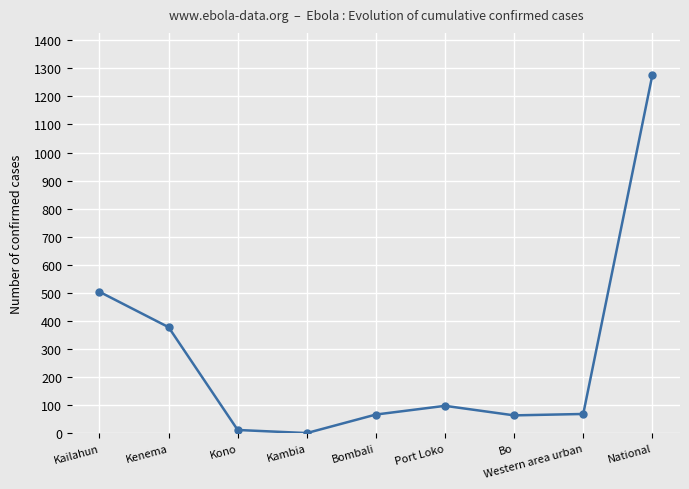

How many categories are shown in the chart?

9